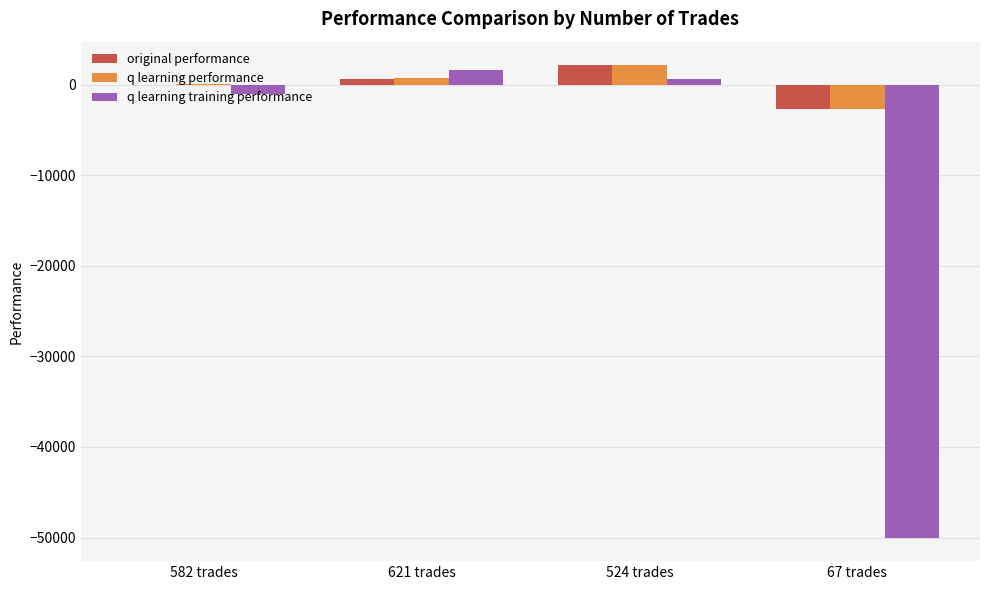

Reading left to right, extract all data points from this chart.

original performance: 582 trades=-72.1	621 trades=676.9	524 trades=2147.4	67 trades=-2704.6
q learning performance: 582 trades=33.4	621 trades=699.0	524 trades=2149.3	67 trades=-2701.1
q learning training performance: 582 trades=-1036.4	621 trades=1618.9	524 trades=687.9	67 trades=-50000.0